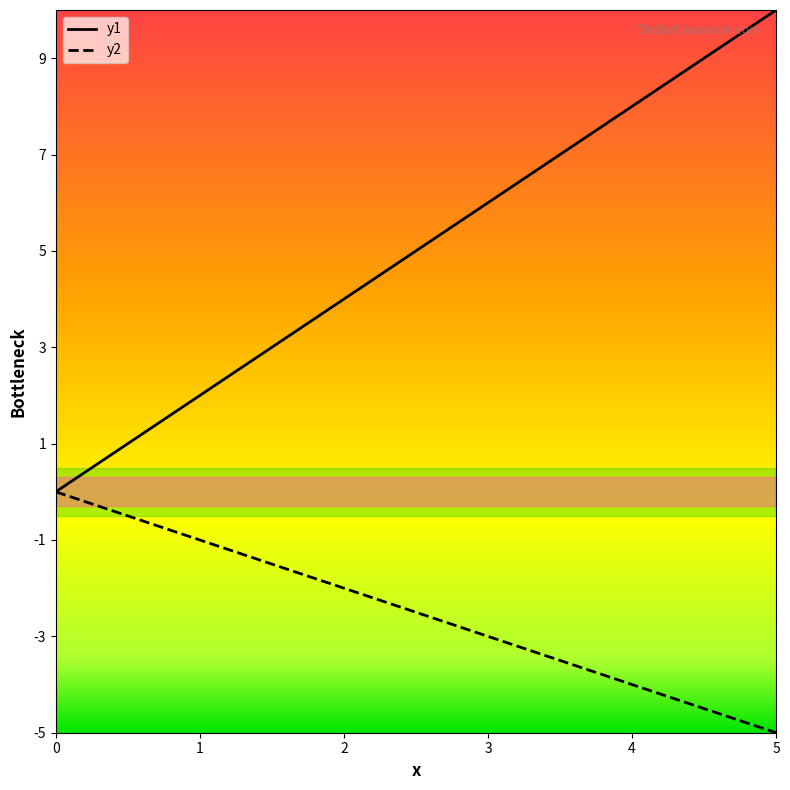

What is the difference between the second highest and minimum values in the y2 series?

4